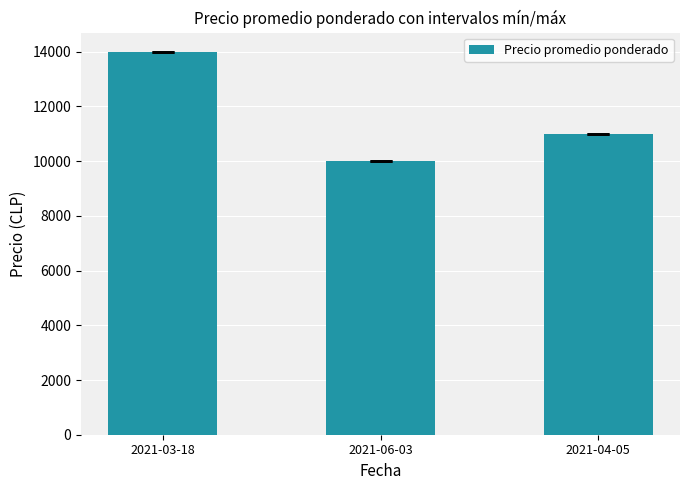

Rank the categories by value from lowest to highest.

2021-06-03, 2021-04-05, 2021-03-18